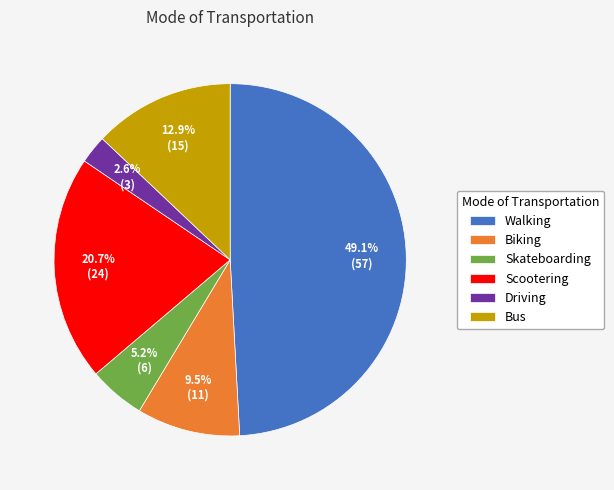

Count the number of slices in the pie.

6